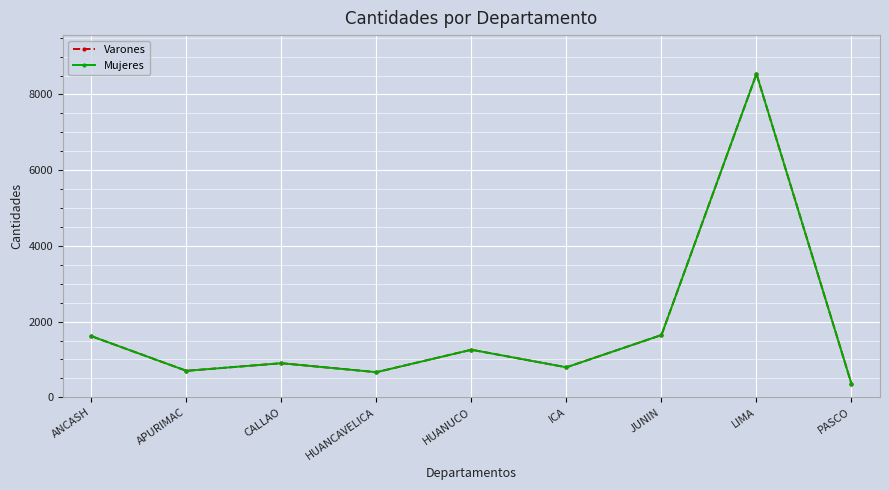

What is the difference between the Mujeres values at APURIMAC and ICA?

93